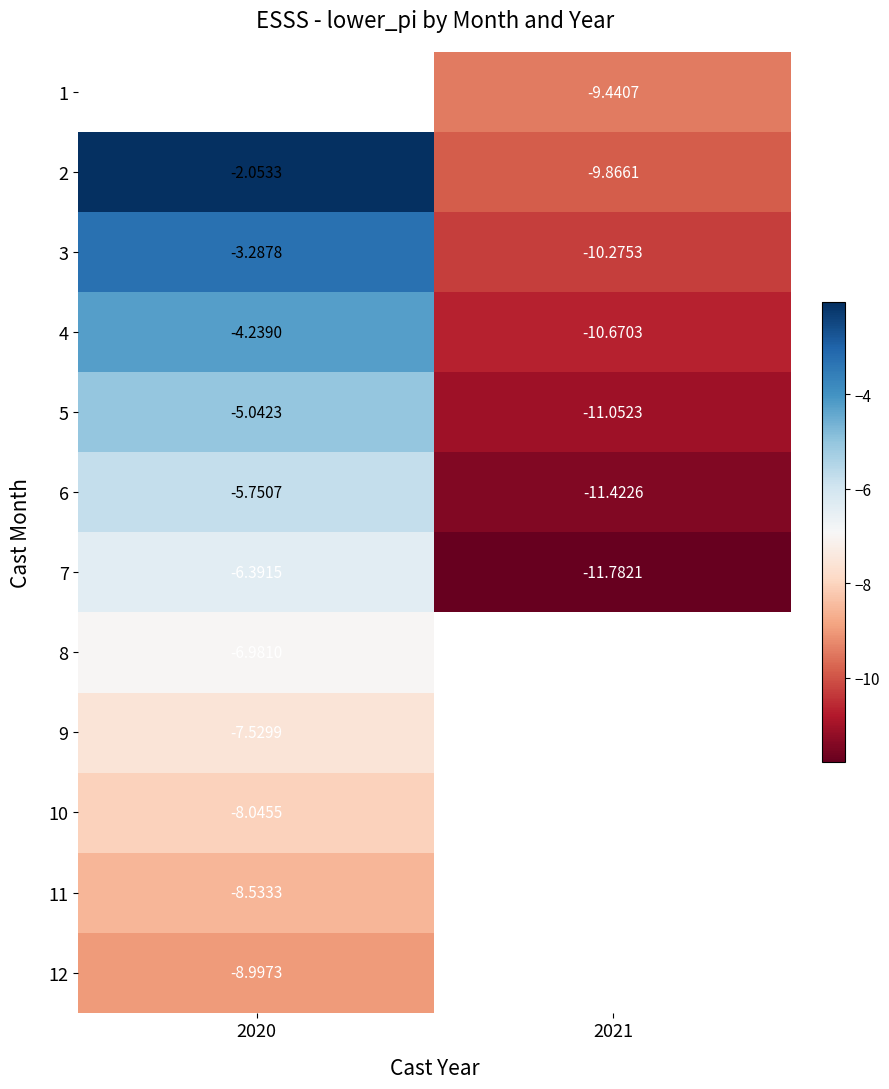

True or false: 12 has a value of -12.1 at 2020.

False